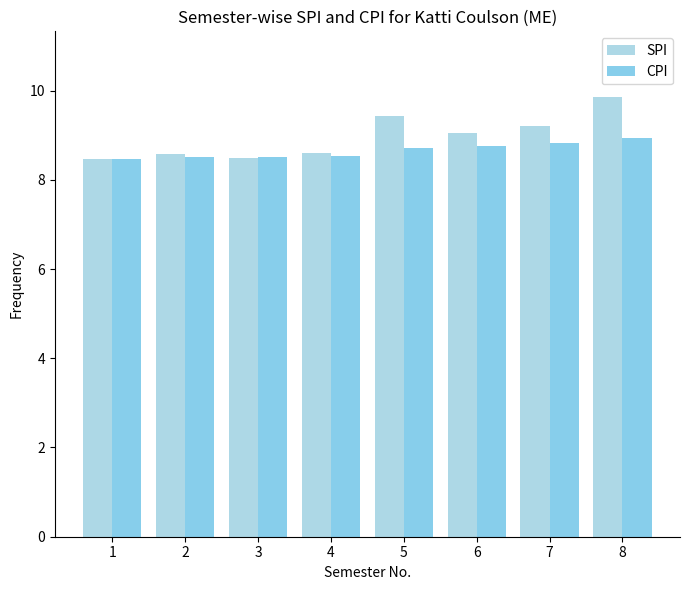

Between 2 and 4, which series saw the biggest shift?

SPI